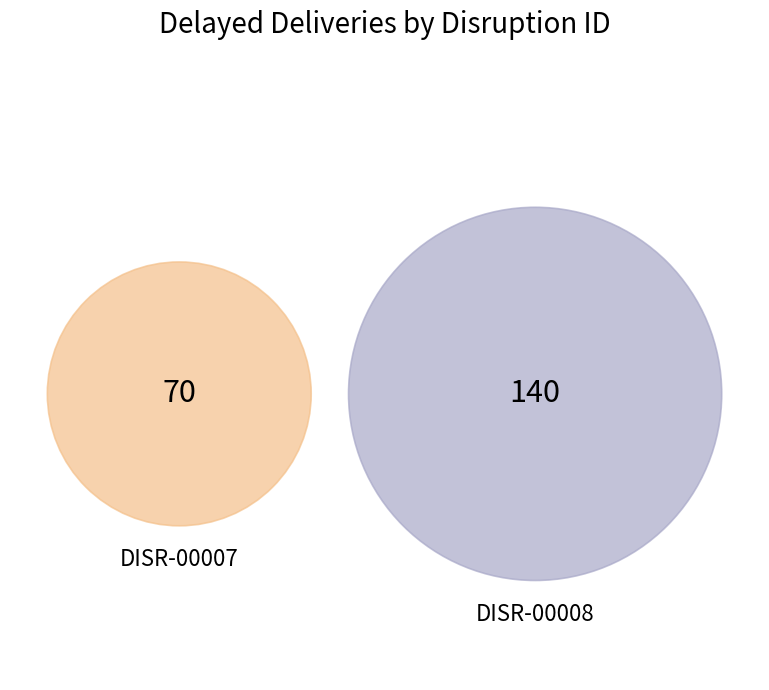

What is the majority slice?

DISR-00008